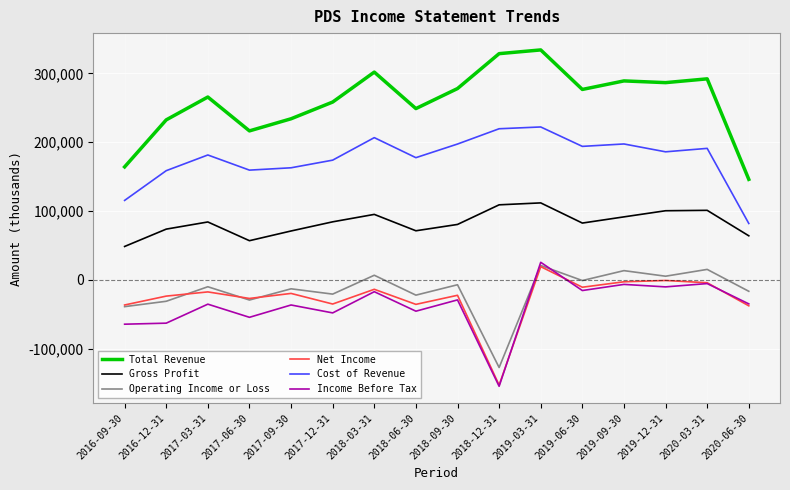

What are all the series names shown in the legend?

Total Revenue, Gross Profit, Operating Income or Loss, Net Income, Cost of Revenue, Income Before Tax